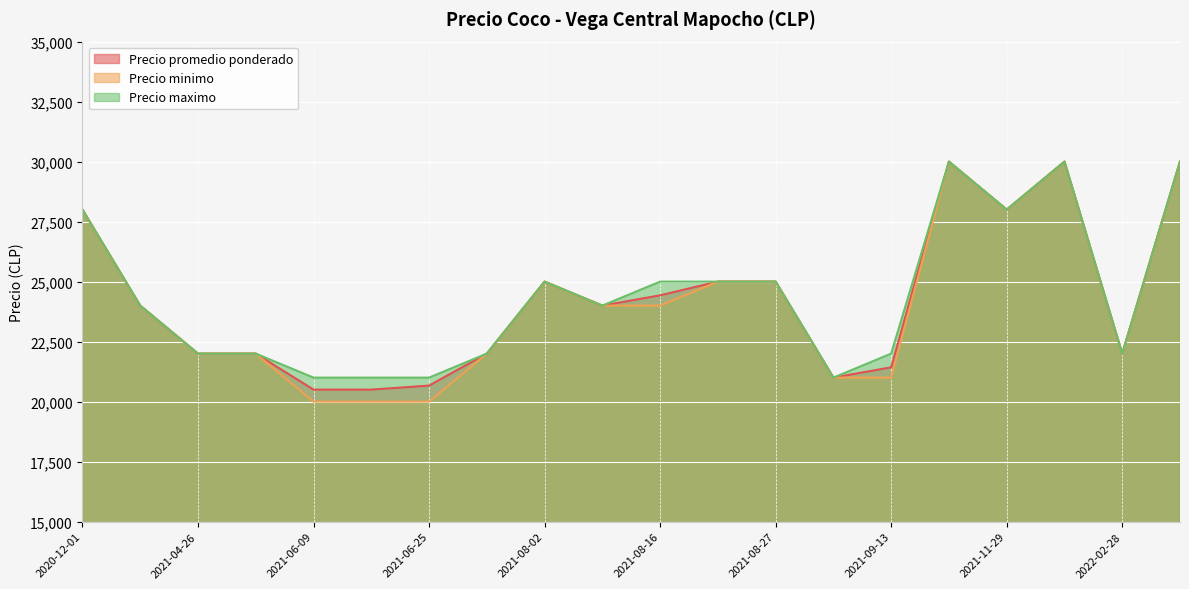

True or false: Precio promedio ponderado and Precio minimo cross at least once.

False